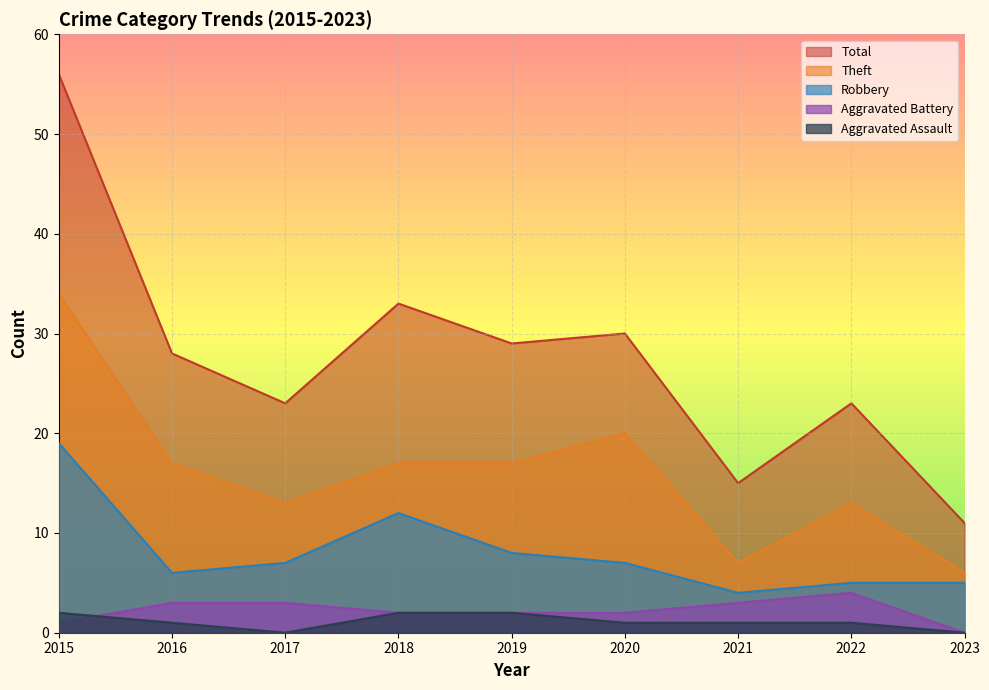

At 2022, list the series in order from largest to smallest.

Total, Theft, Robbery, Aggravated Battery, Aggravated Assault